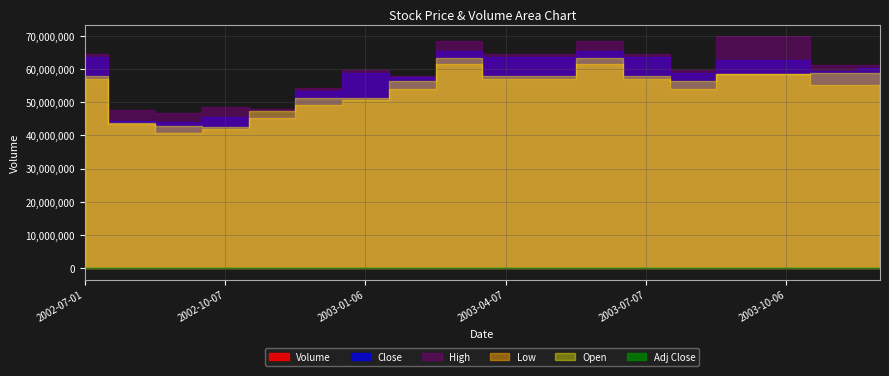

At which category is the sum across all series the highest?

2002-07-01